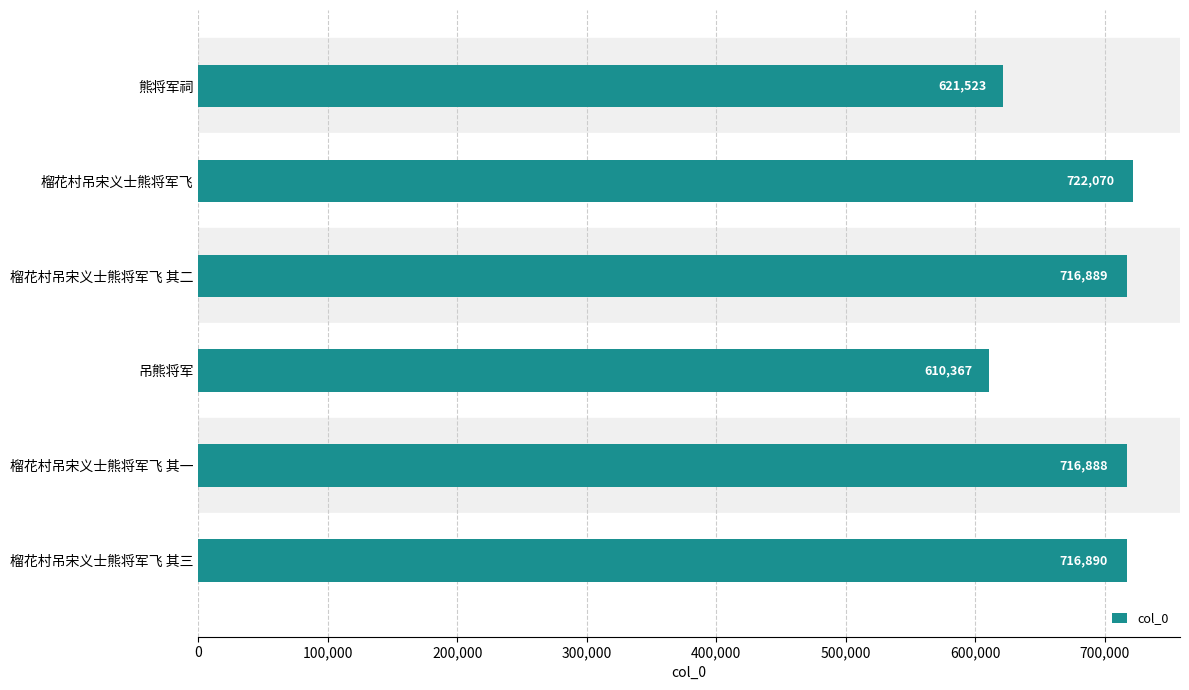

What is the sum of all values?

4104627